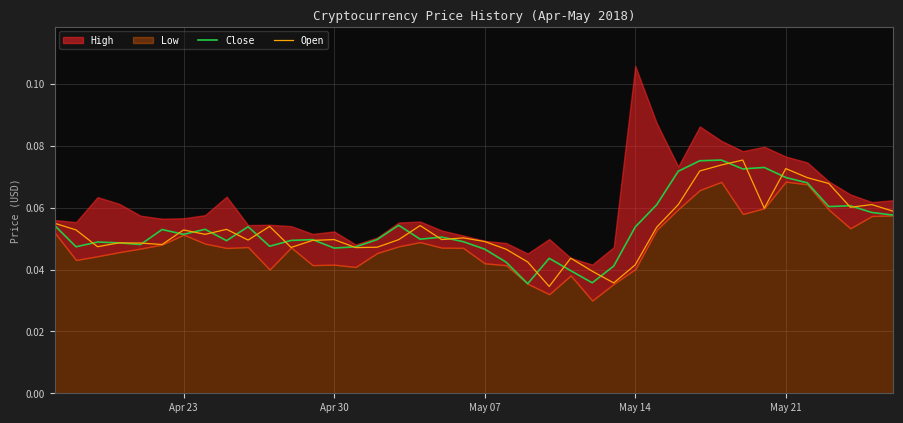

How many interior local valleys does the Close series have?

11